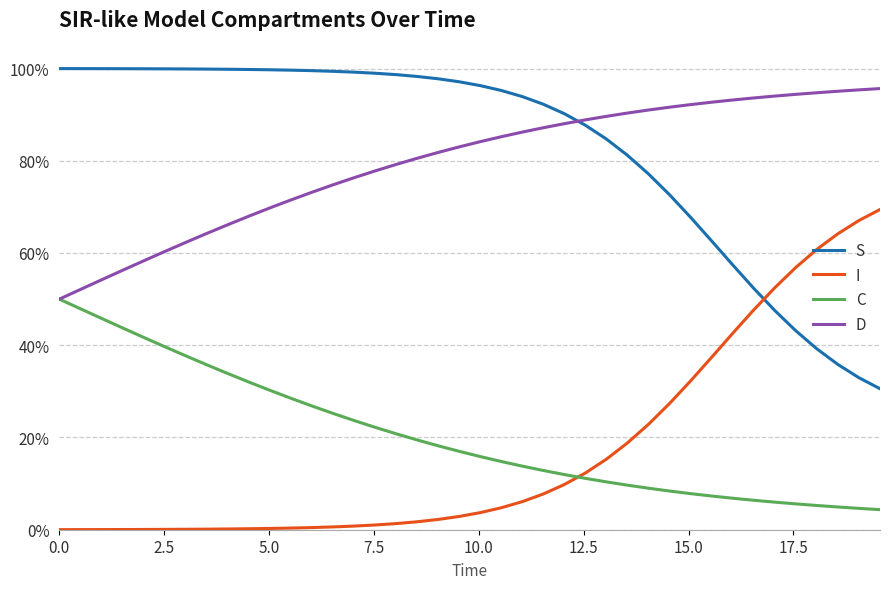

After their last crossing, which series has the higher values: S or I?

I